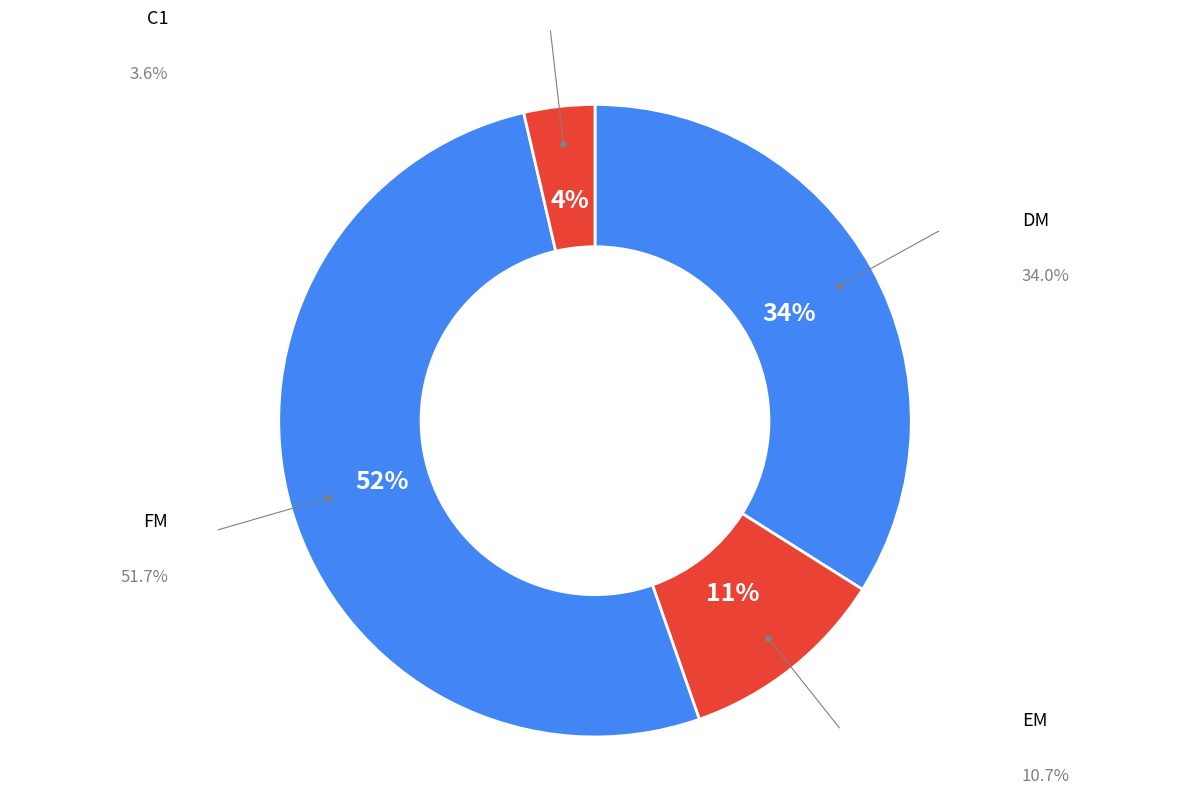

Rank the categories by value from lowest to highest.

C1, EM, DM, FM